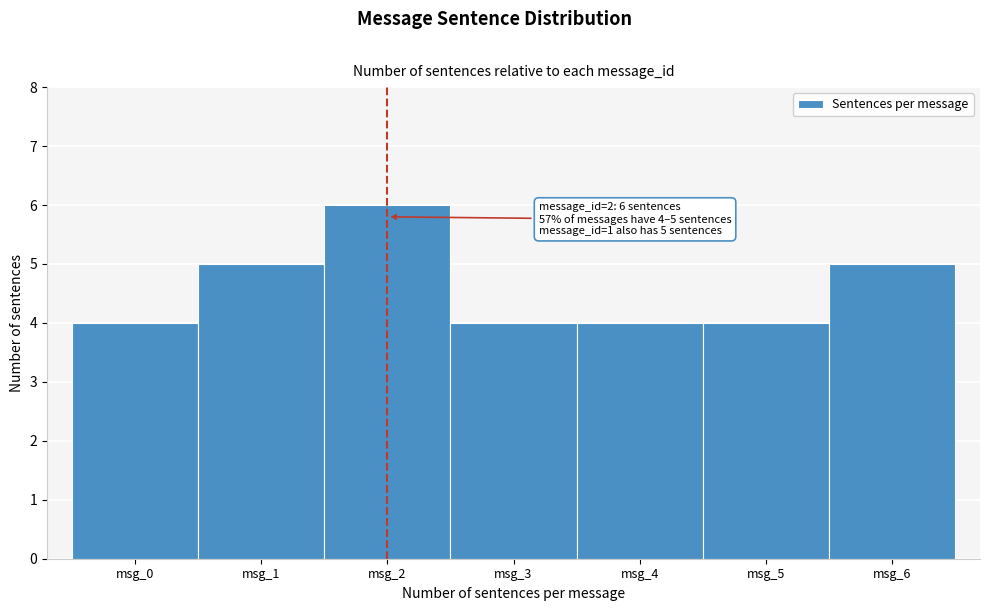

Over which range of the x-axis is the bar tallest?

1.5 to 2.5